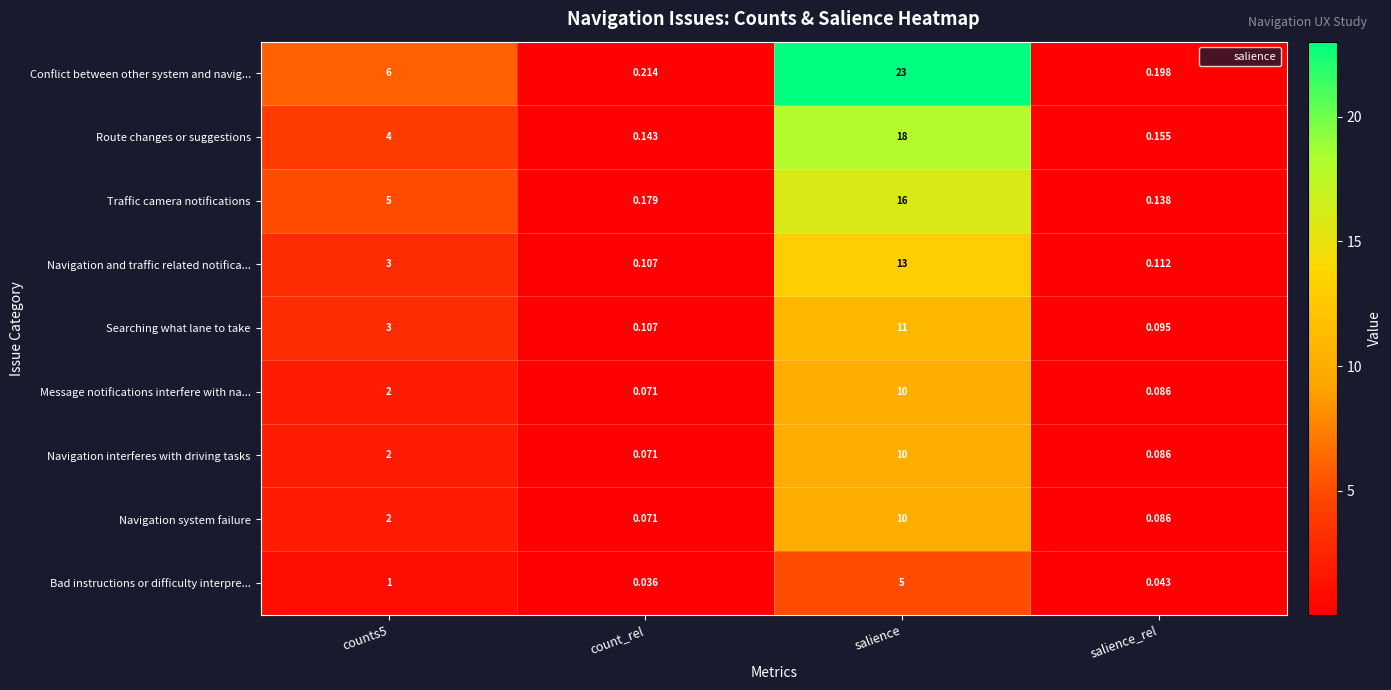

What is the maximum value shown in the chart?

23.0